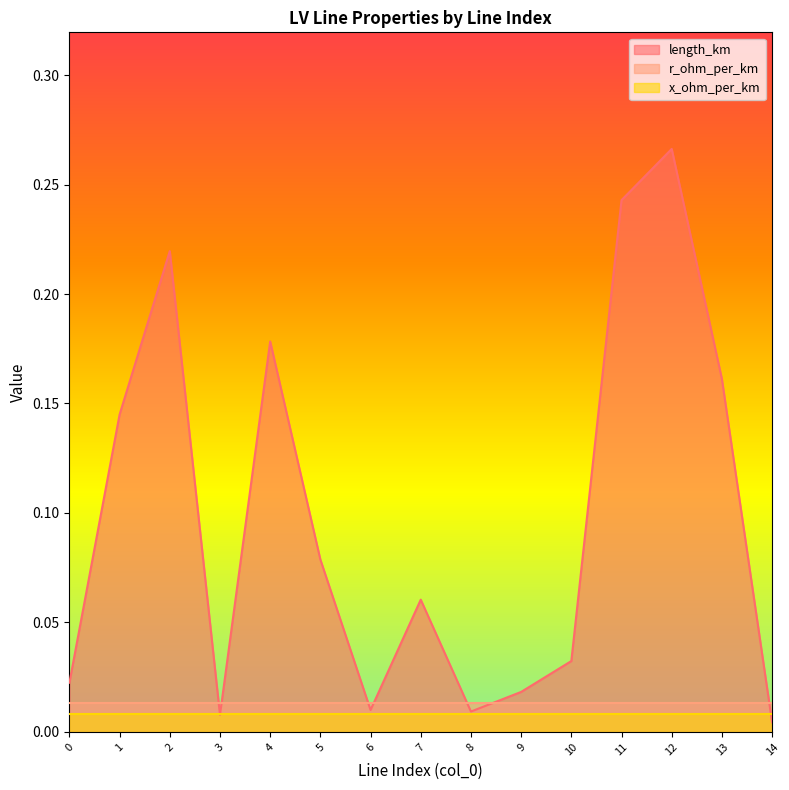

Where is the first local maximum for length_km?

2